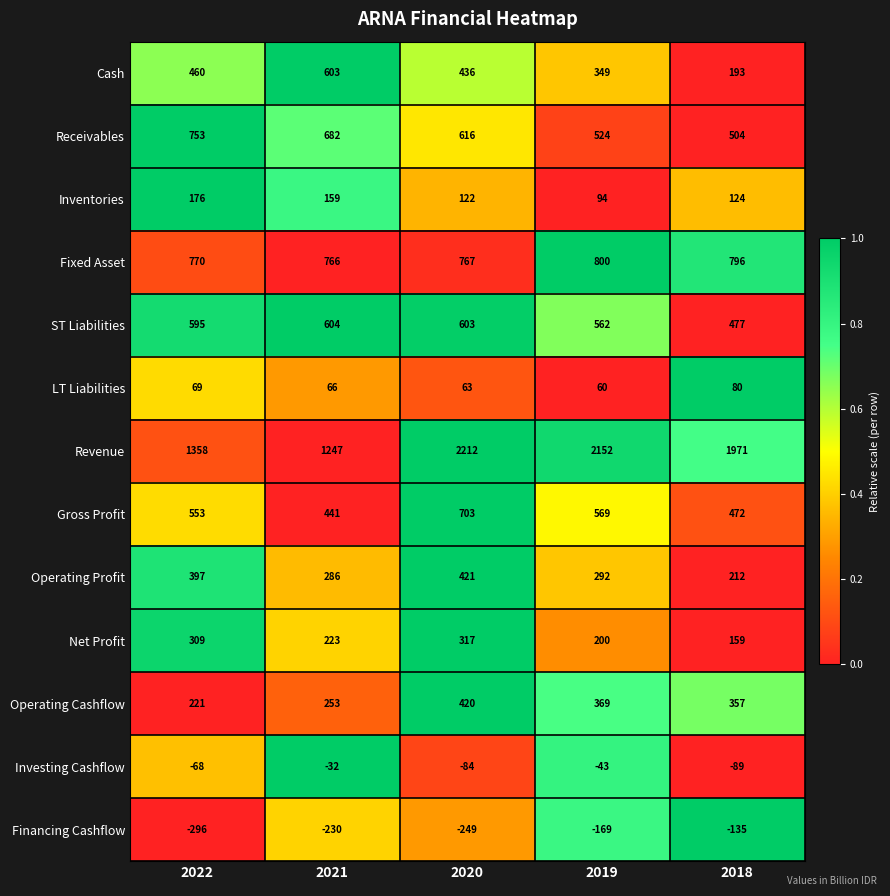

What is the minimum value shown in the chart?

-296